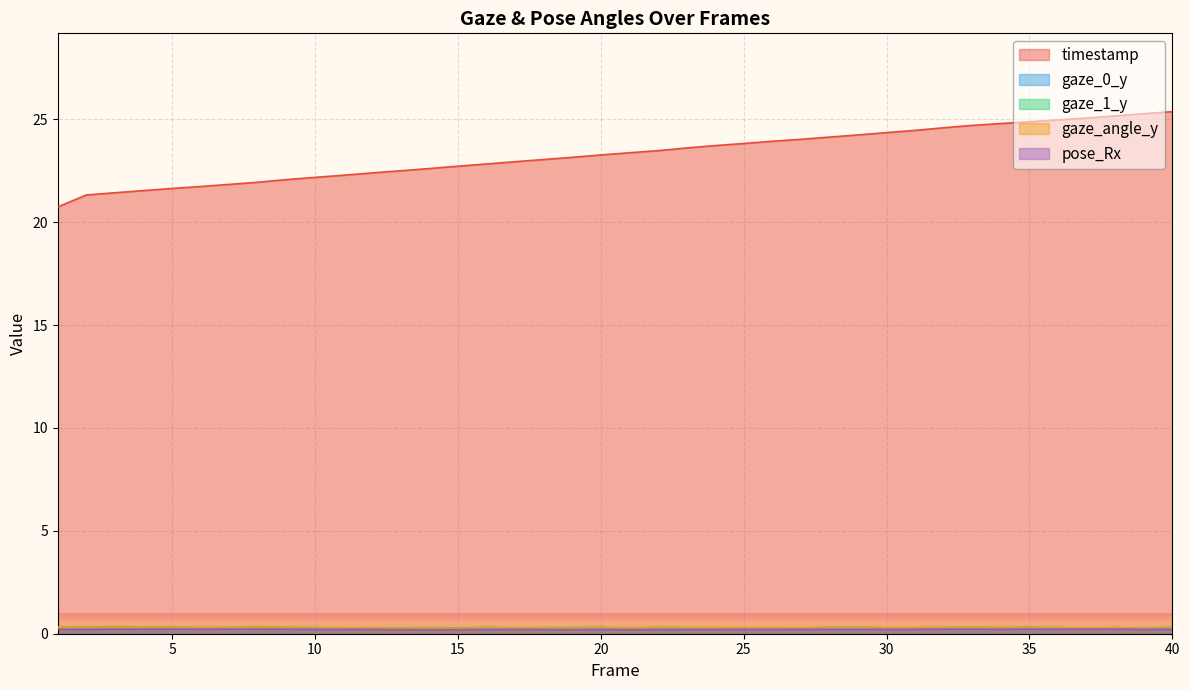

What is the value of the gaze_angle_y point at the 16th from the left?

0.3